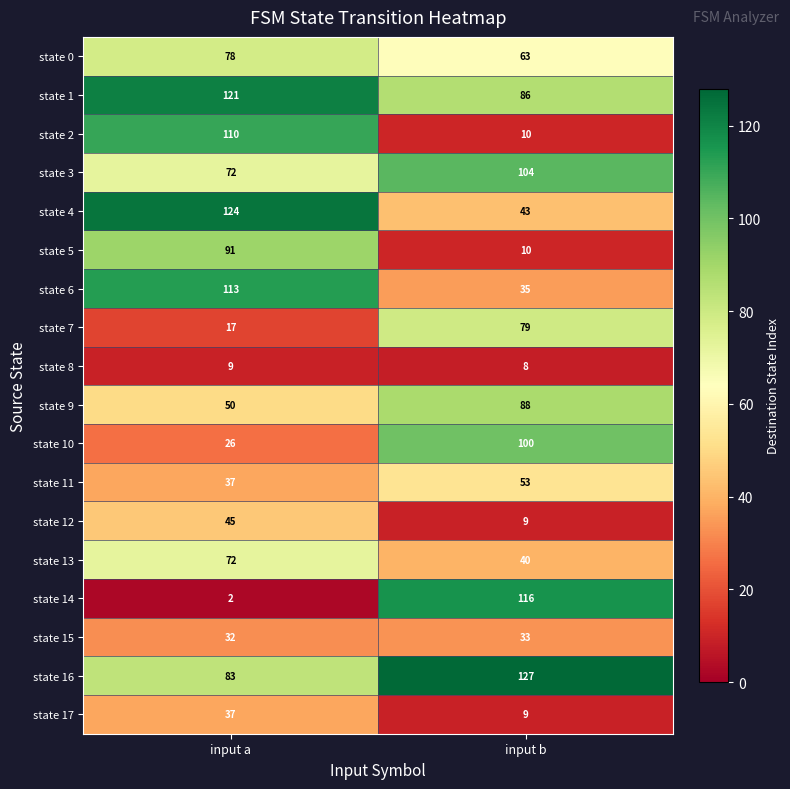

What is the difference between the maximum and minimum values in the state 6 series?

78